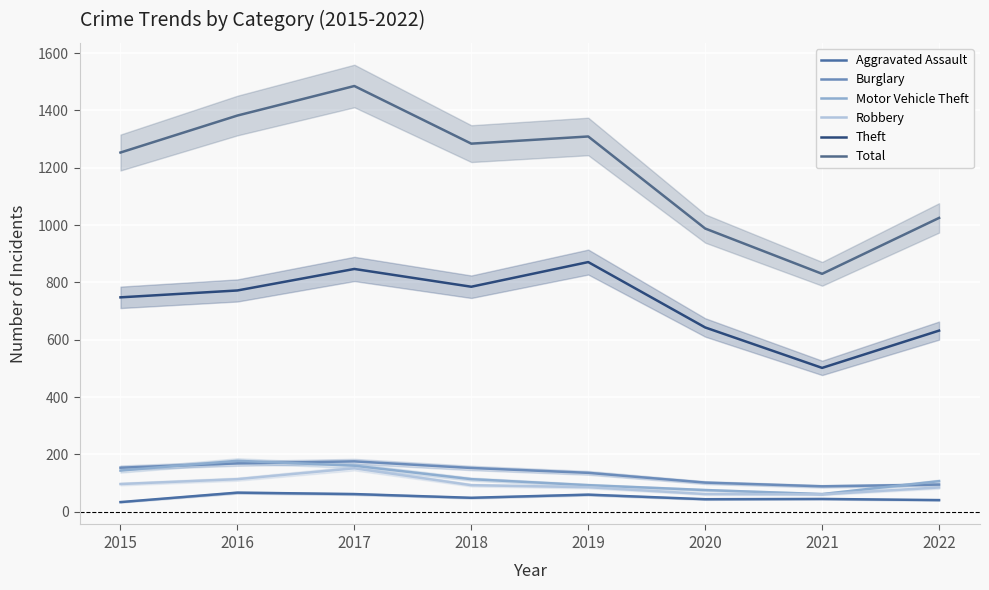

How many interior local peaks does the Total series have?

2